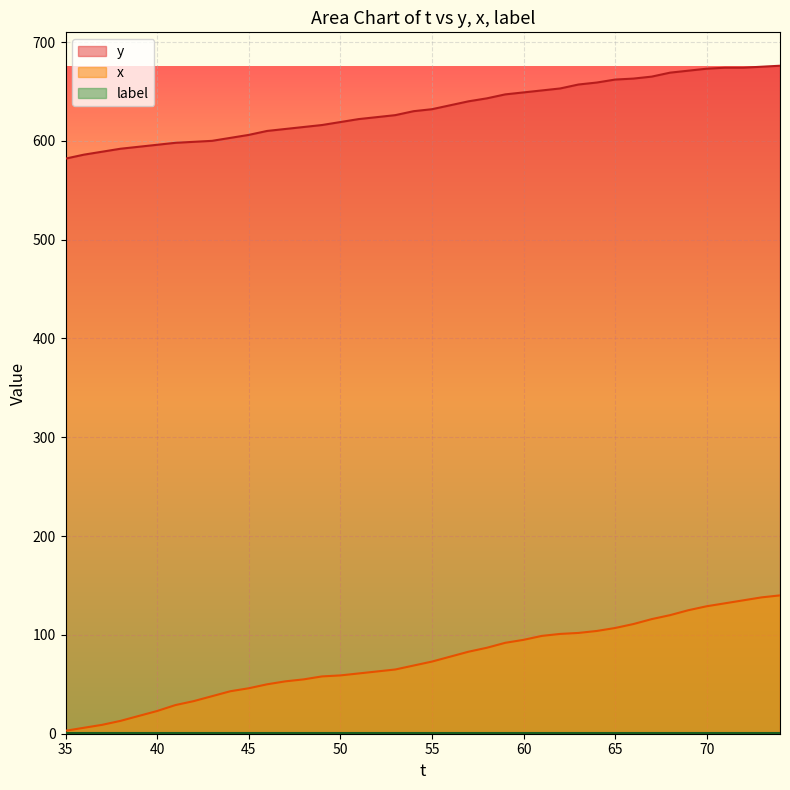

Reading left to right, extract all data points from this chart.

y: 35=582	36=586	37=589	38=592	39=594	40=596	41=598	42=599	43=600	44=603	45=606	46=610	47=612	48=614	49=616	50=619	51=622	52=624	53=626	54=630	55=632	56=636	57=640	58=643	59=647	60=649	61=651	62=653	63=657	64=659	65=662	66=663	67=665	68=669	69=671	70=673	71=674	72=674	73=675	74=676
x: 35=3	36=6	37=9	38=13	39=18	40=23	41=29	42=33	43=38	44=43	45=46	46=50	47=53	48=55	49=58	50=59	51=61	52=63	53=65	54=69	55=73	56=78	57=83	58=87	59=92	60=95	61=99	62=101	63=102	64=104	65=107	66=111	67=116	68=120	69=125	70=129	71=132	72=135	73=138	74=140